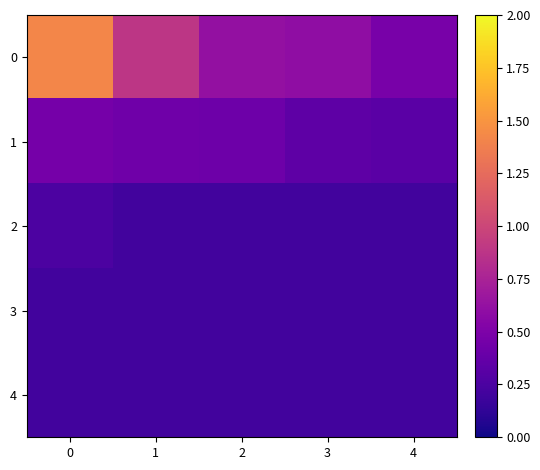

What is the total value across all series at 1?

1.9